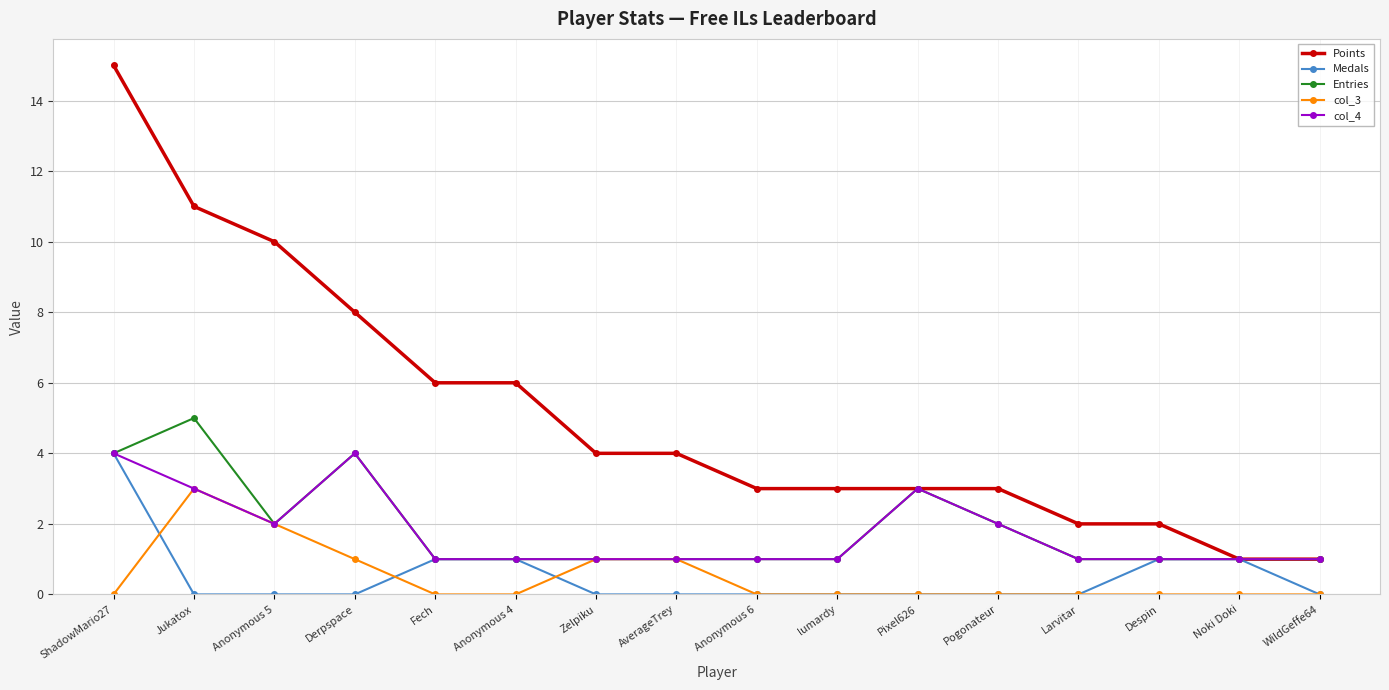

What is the difference between the second highest and minimum values in the Medals series?

1